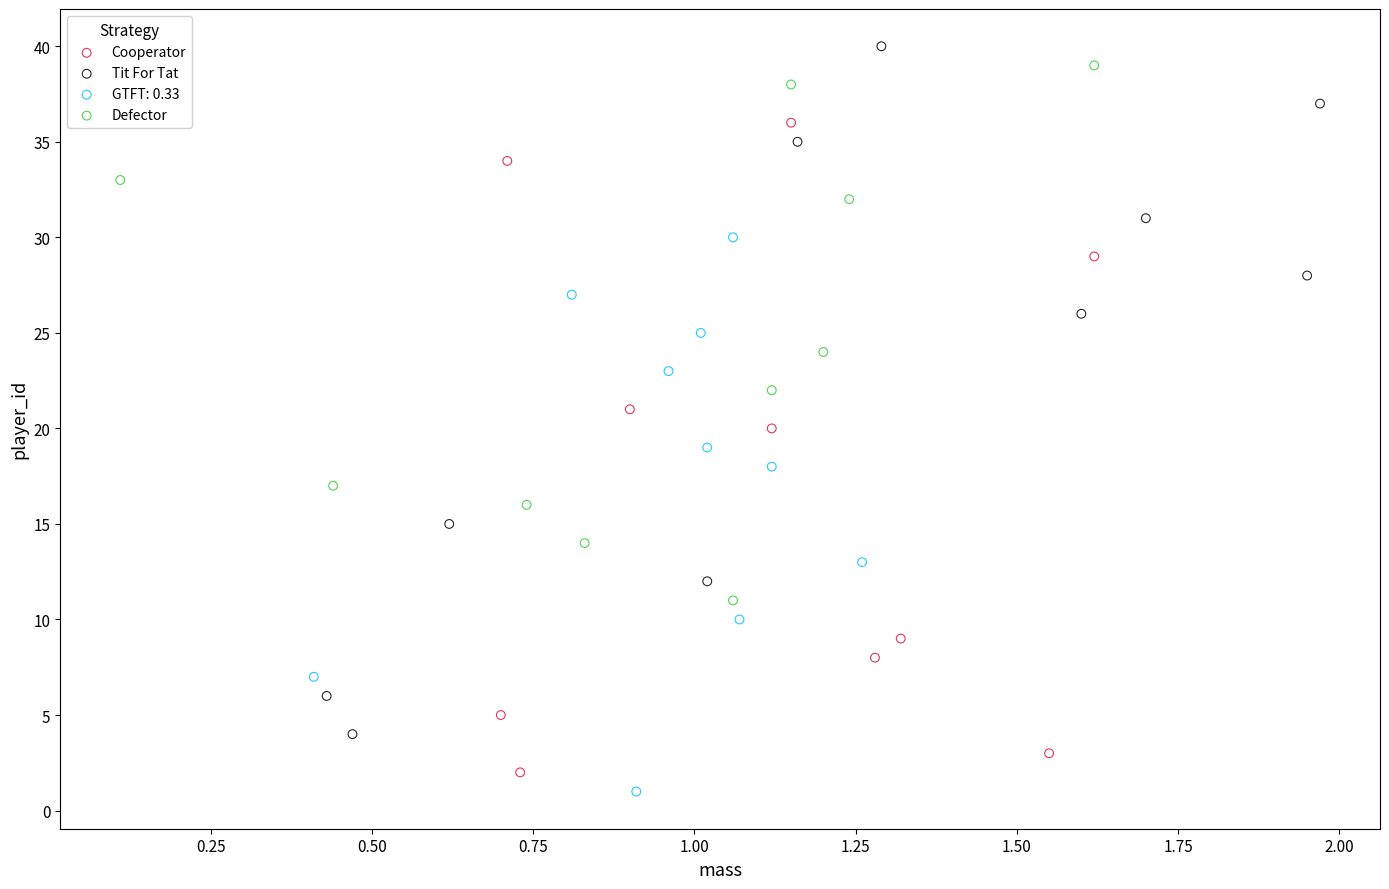

Which series has the largest Y range (max minus min)?

Tit For Tat